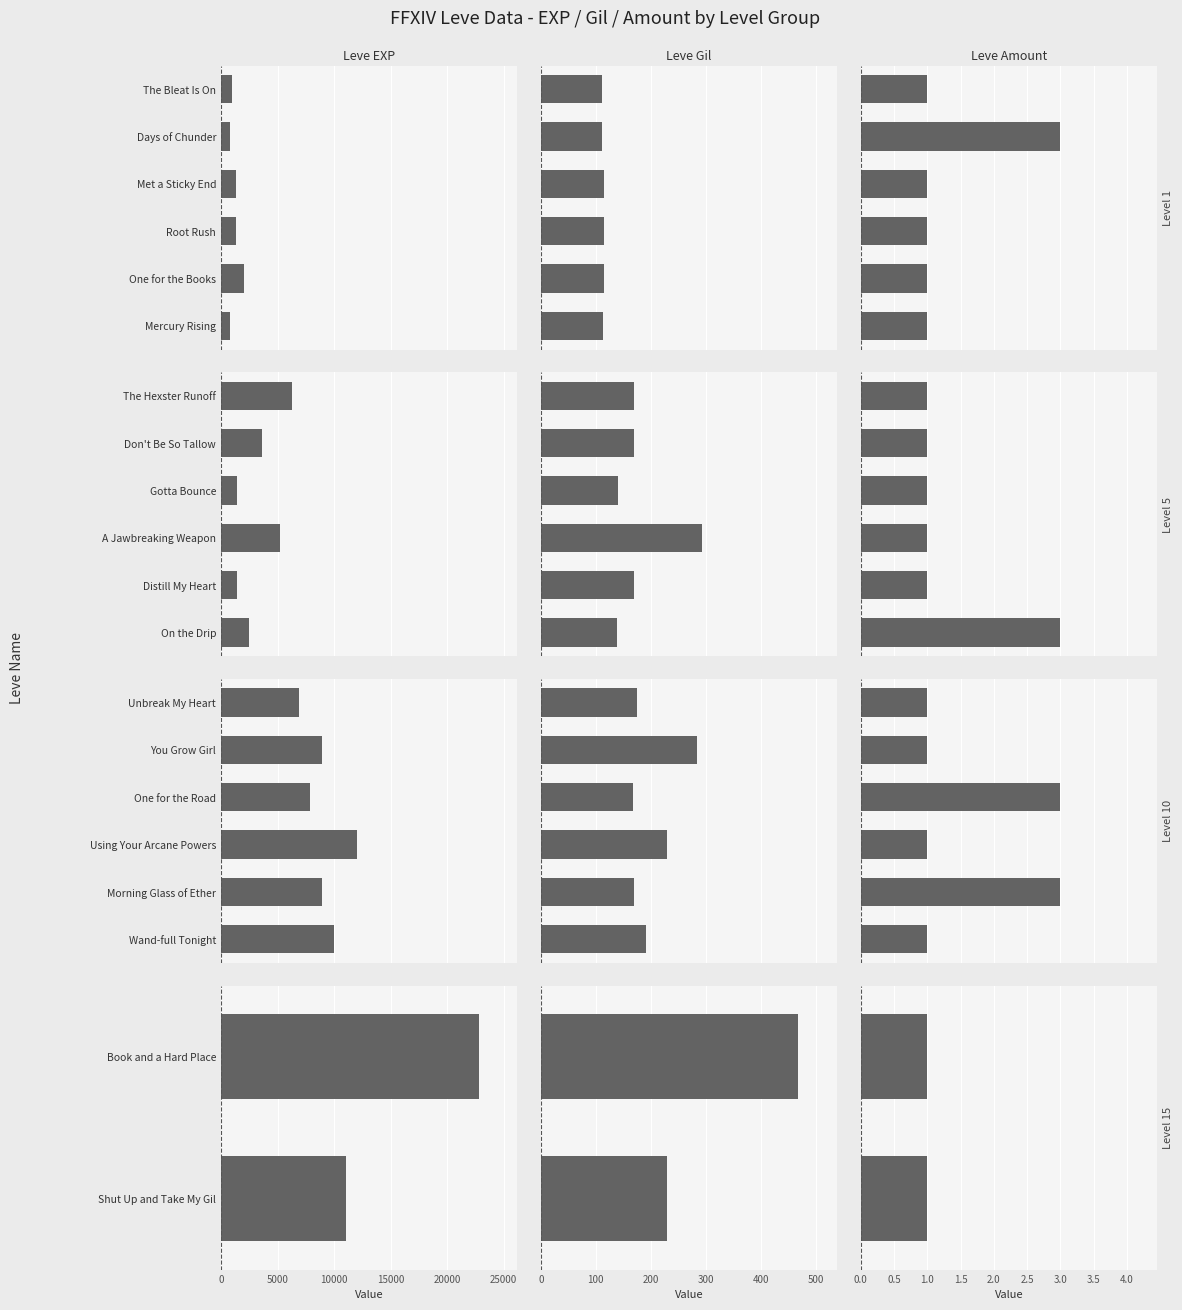

Which has a higher value, Book and a Hard Place or Shut Up and Take My Gil?

Book and a Hard Place